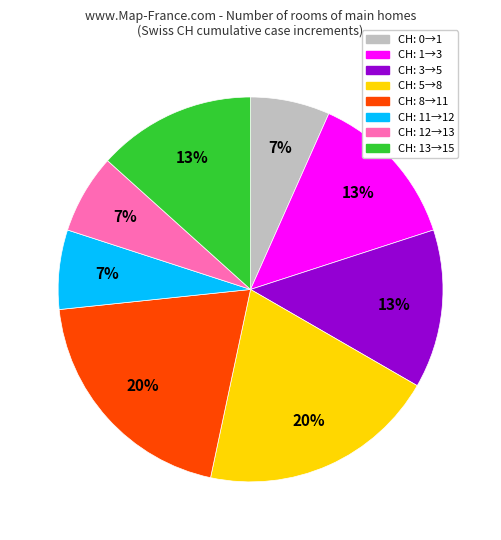

Does any single category account for the majority?

No